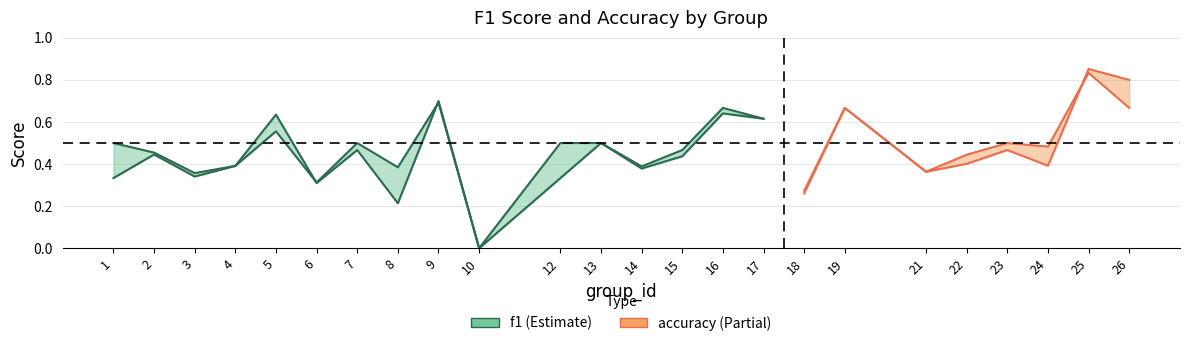

How many data points does each series have?

24